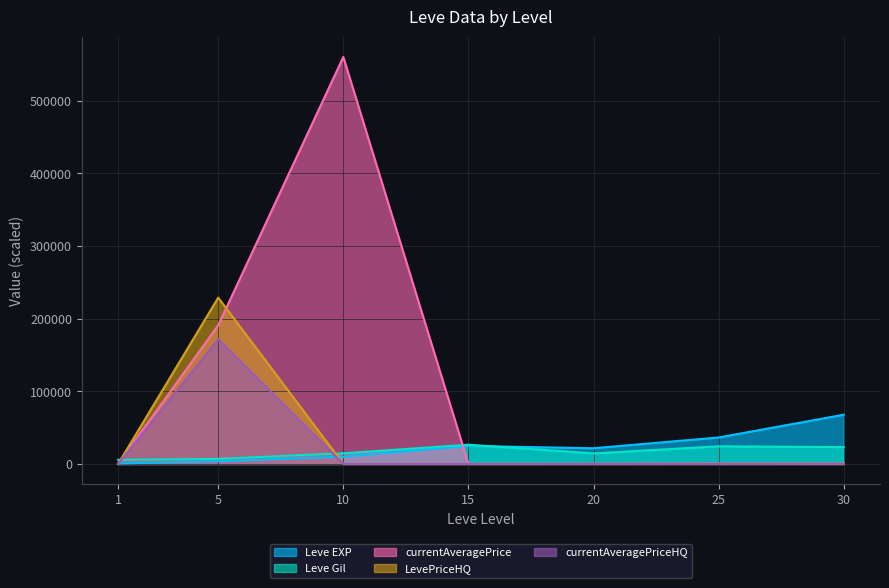

How many interior local valleys does the Leve EXP series have?

1